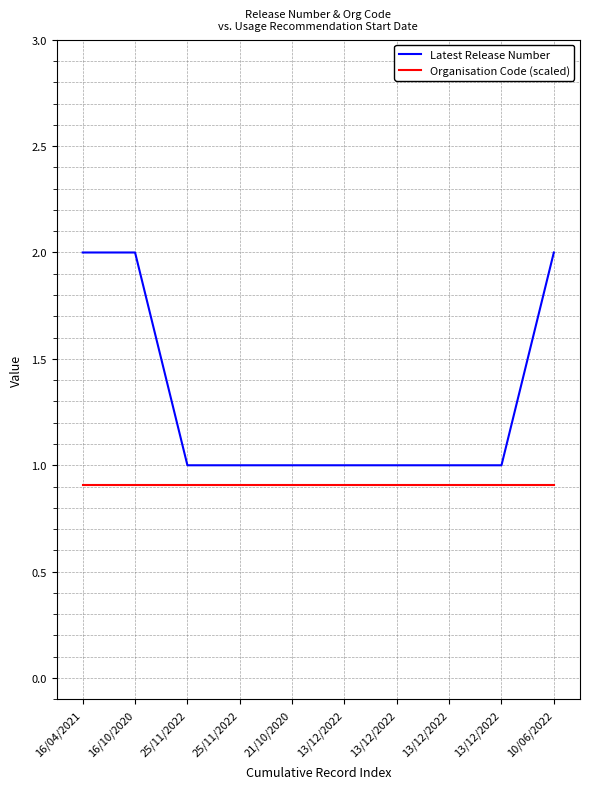

Is it true that Organisation Code (scaled) equals 0.3 at 16/10/2020?

False